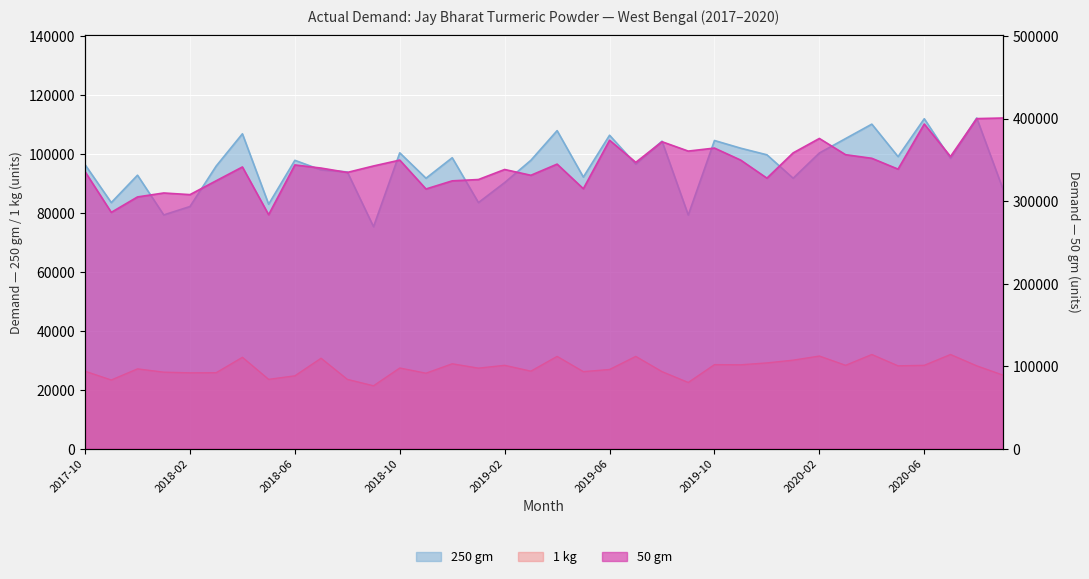

At how many categories does at least one series exceed 261466?

36